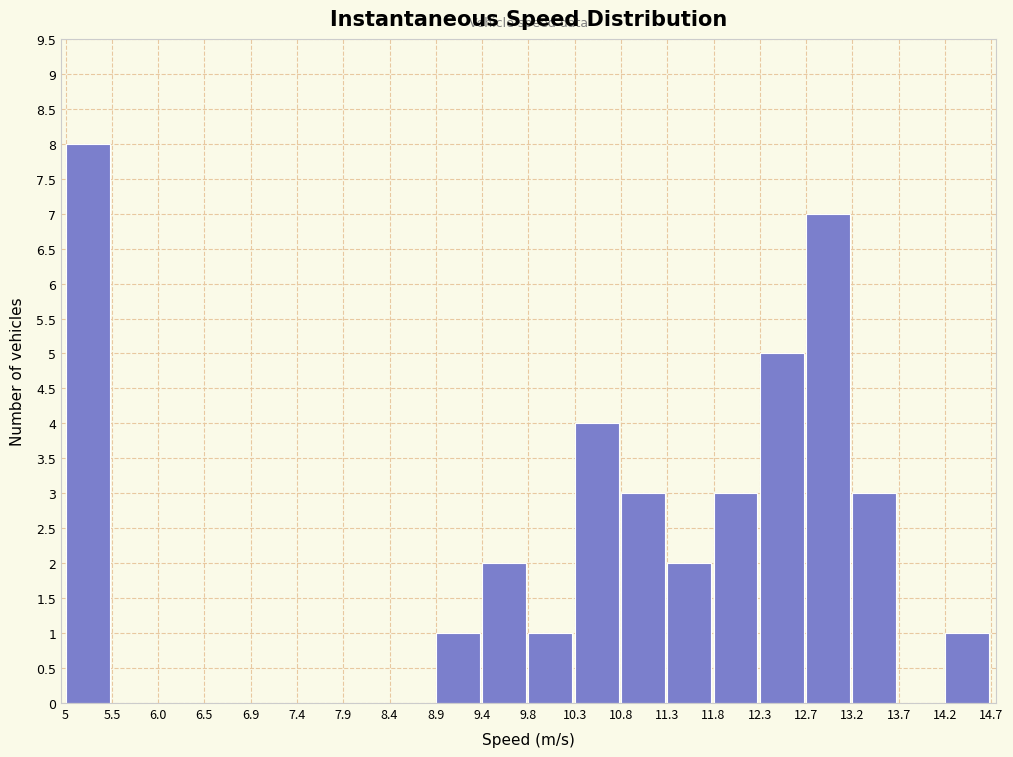

Which range on the x-axis has the tallest bar?

5 to 5.5